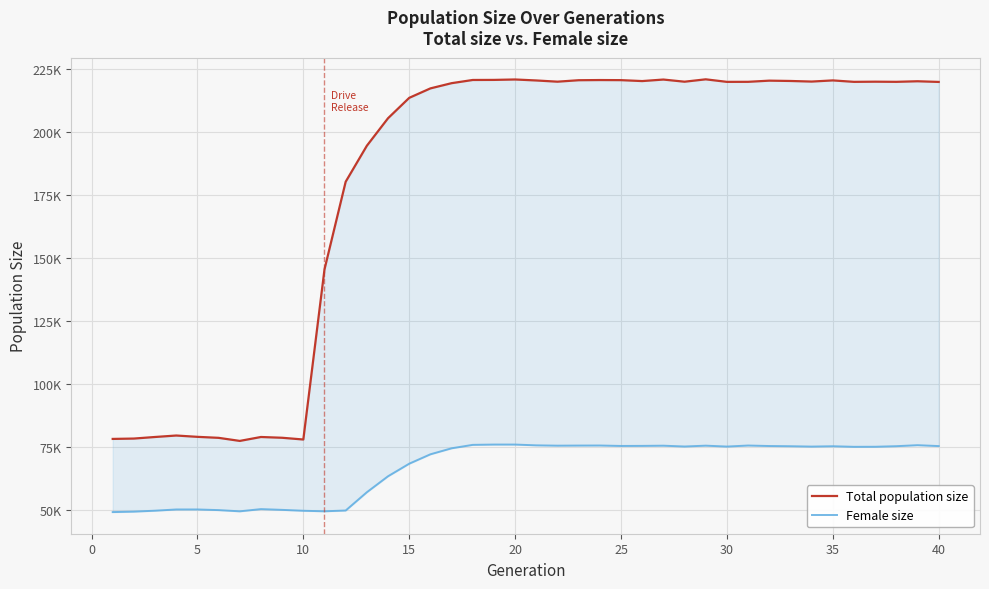

Is the value of Total population size at 35 greater than the value of Female size at 0?

Yes